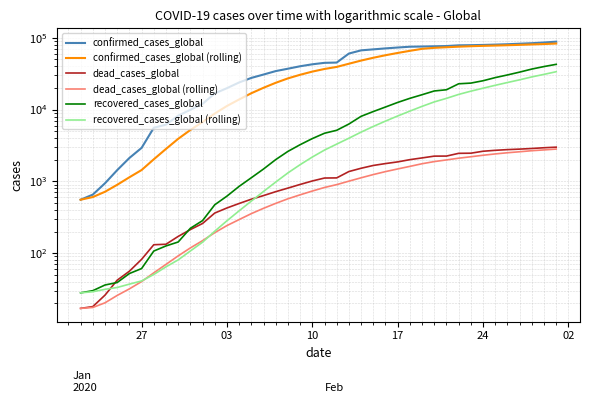

What is the difference between the second highest and minimum values in the recovered_cases_global (rolling) series?

30926.3